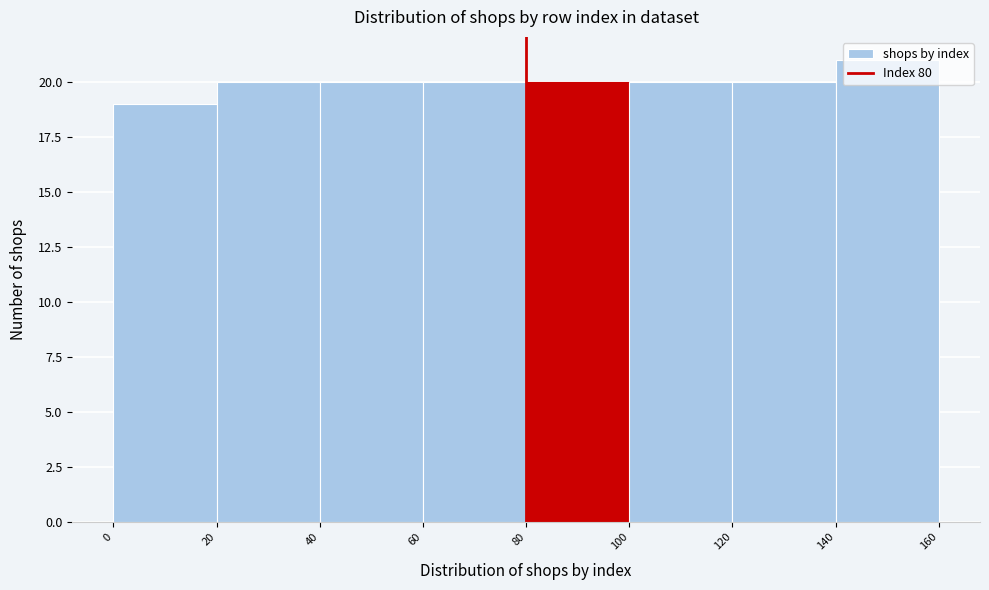

How tall is the bar that spans 20 to 40 on the x-axis? The values are not printed on the chart, so give them approximately, as read against the axis.

20